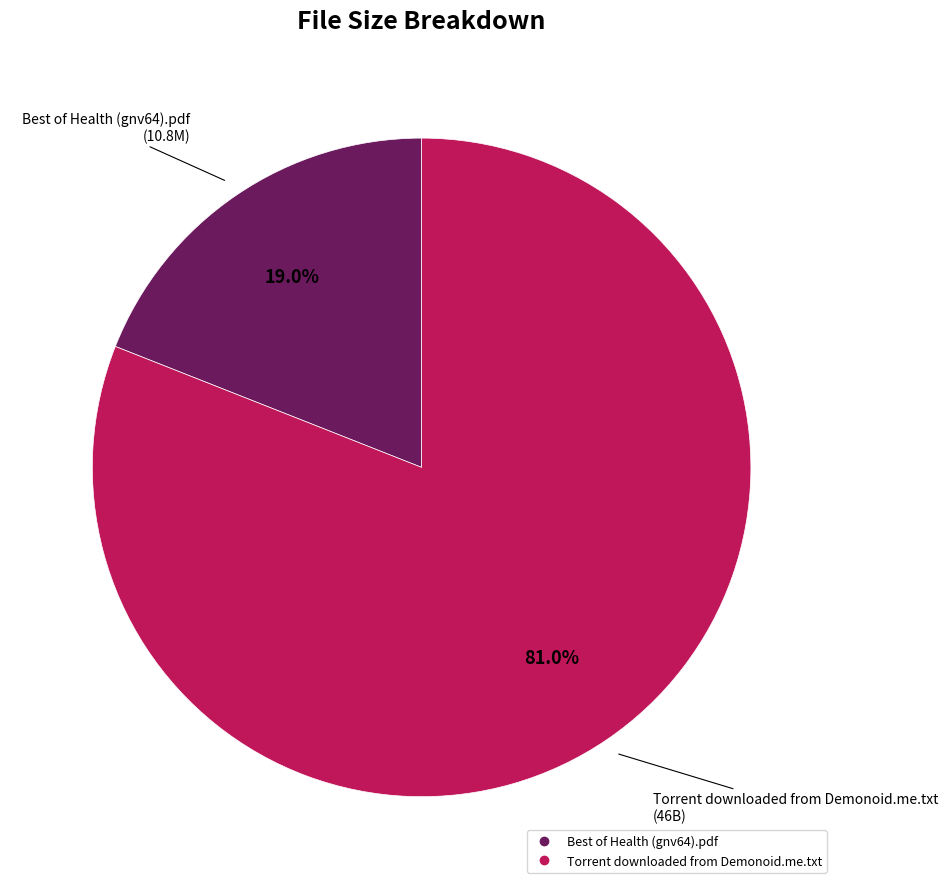

To the nearest percent, what percentage of the pie is Torrent downloaded from Demonoid.me.txt?

81%